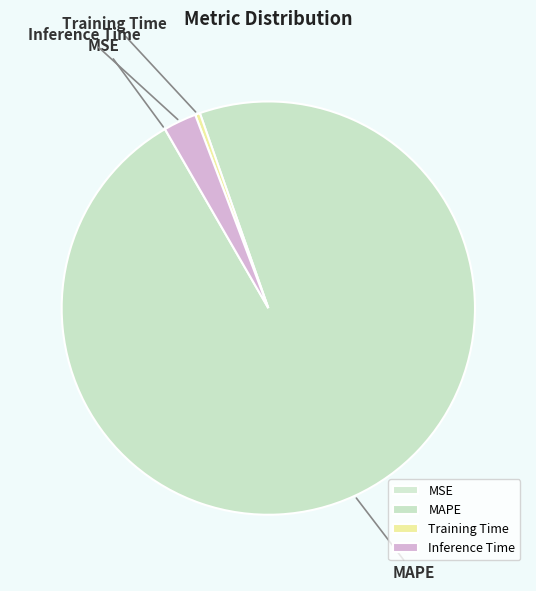

The MAPE slice represents 86% of the pie. True or false?

False